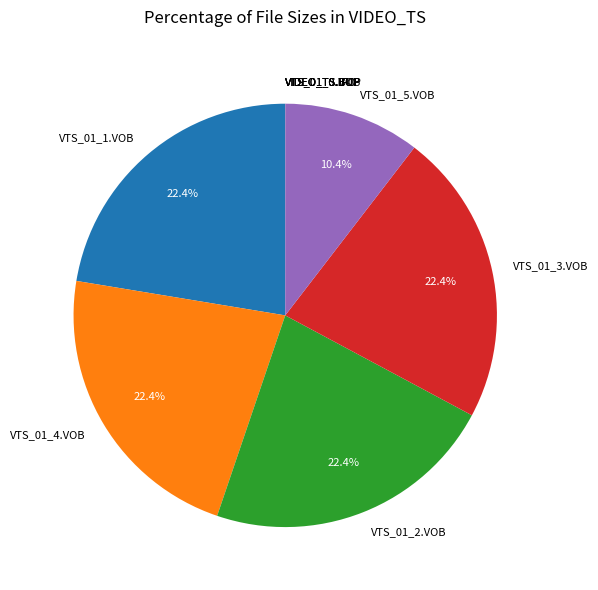

Does any single category account for the majority?

No